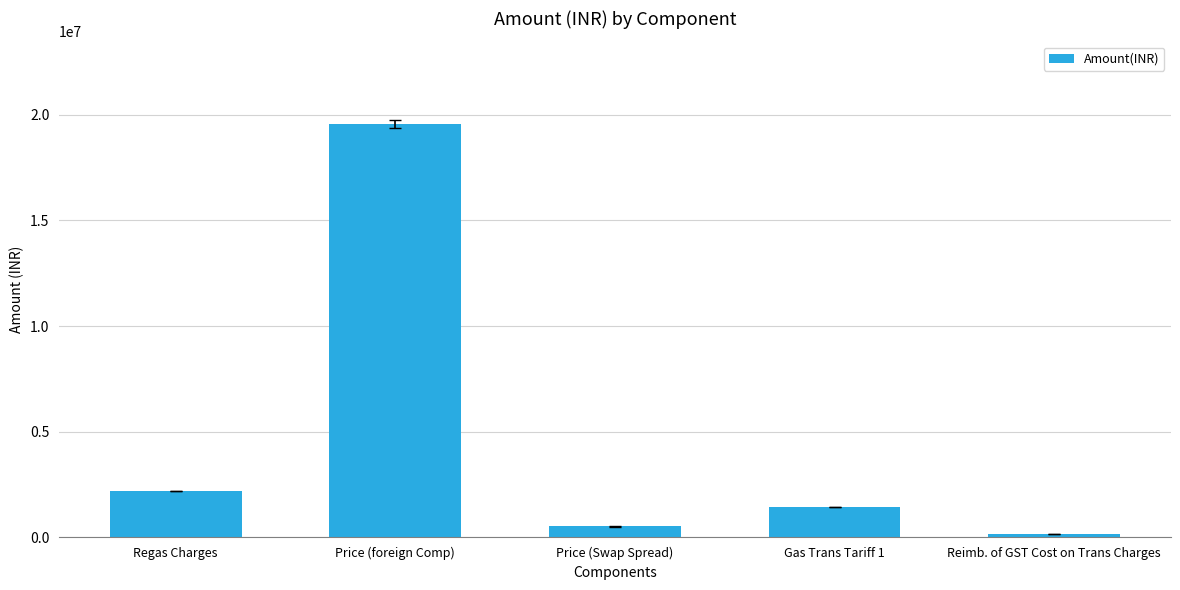

What is the greatest value displayed?

19559274.6